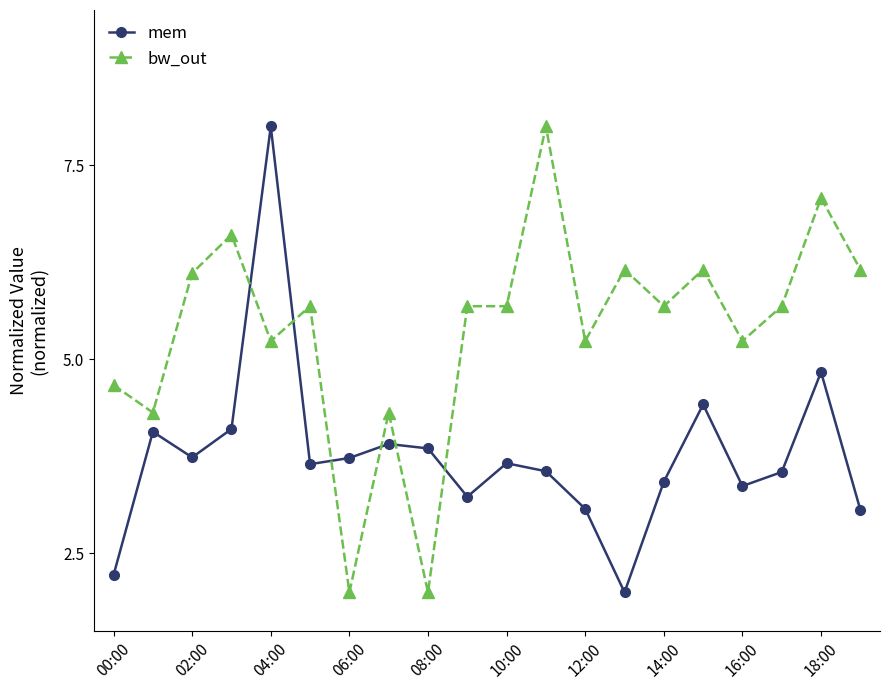

True or false: bw_out has more than 2 points higher than both neighbors.

True